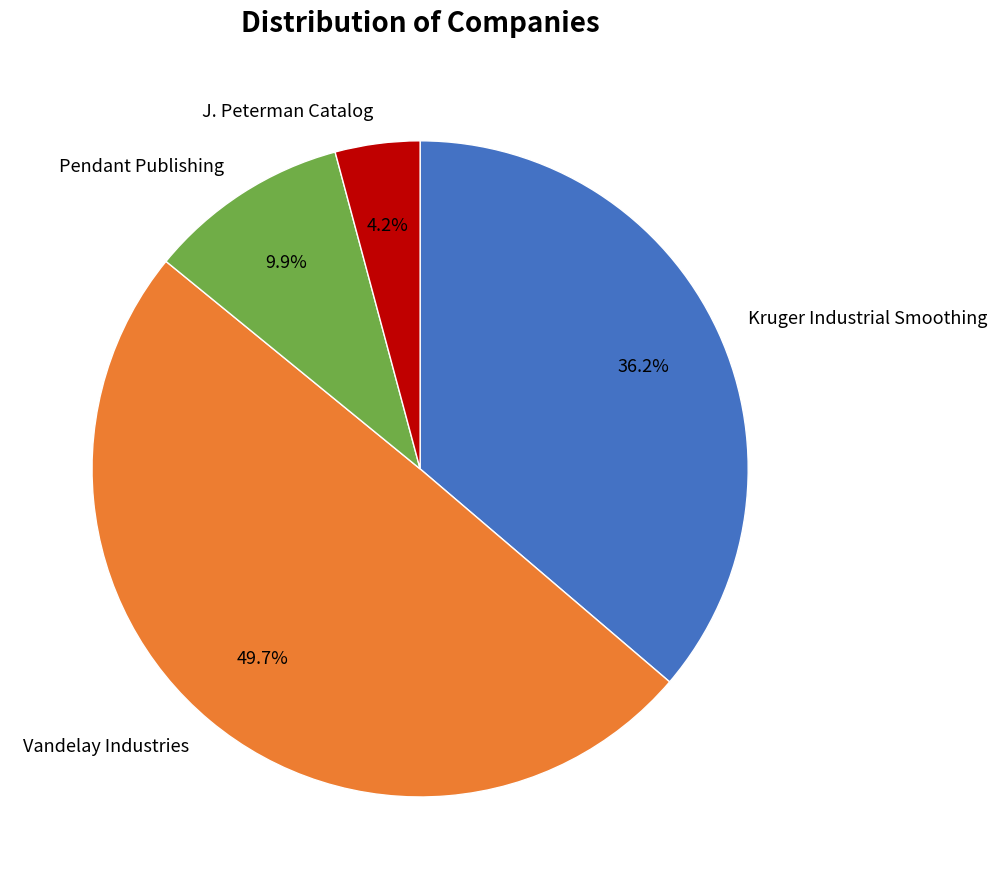

What percentage is NOT represented by J. Peterman Catalog?

95.8%